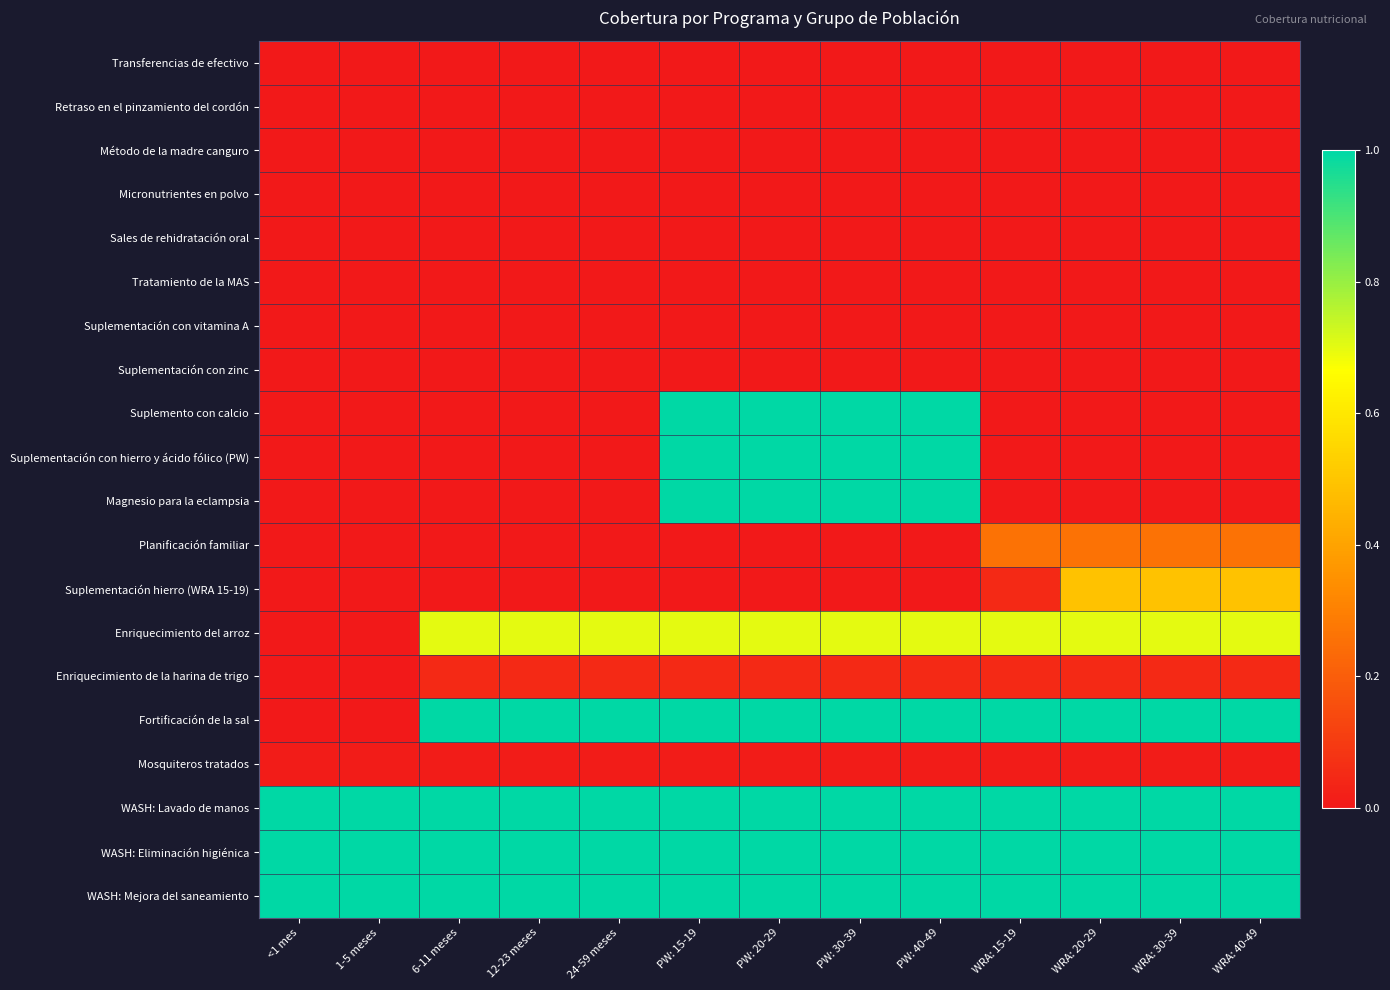

Reading right to left, what are all the values shown in this chart?

Transferencias de efectivo: WRA: 40-49=0.0	WRA: 30-39=0.0	WRA: 20-29=0.0	WRA: 15-19=0.0	PW: 40-49=0.0	PW: 30-39=0.0	PW: 20-29=0.0	PW: 15-19=0.0	24-59 meses=0.0	12-23 meses=0.0	6-11 meses=0.0	1-5 meses=0.0	<1 mes=0.0
Retraso en el pinzamiento del cordón: WRA: 40-49=0.0	WRA: 30-39=0.0	WRA: 20-29=0.0	WRA: 15-19=0.0	PW: 40-49=0.0	PW: 30-39=0.0	PW: 20-29=0.0	PW: 15-19=0.0	24-59 meses=0.0	12-23 meses=0.0	6-11 meses=0.0	1-5 meses=0.0	<1 mes=0.0
Método de la madre canguro: WRA: 40-49=0.0	WRA: 30-39=0.0	WRA: 20-29=0.0	WRA: 15-19=0.0	PW: 40-49=0.0	PW: 30-39=0.0	PW: 20-29=0.0	PW: 15-19=0.0	24-59 meses=0.0	12-23 meses=0.0	6-11 meses=0.0	1-5 meses=0.0	<1 mes=0.0
Micronutrientes en polvo: WRA: 40-49=0.0	WRA: 30-39=0.0	WRA: 20-29=0.0	WRA: 15-19=0.0	PW: 40-49=0.0	PW: 30-39=0.0	PW: 20-29=0.0	PW: 15-19=0.0	24-59 meses=0.0	12-23 meses=0.0	6-11 meses=0.0	1-5 meses=0.0	<1 mes=0.0
Sales de rehidratación oral: WRA: 40-49=0.0	WRA: 30-39=0.0	WRA: 20-29=0.0	WRA: 15-19=0.0	PW: 40-49=0.0	PW: 30-39=0.0	PW: 20-29=0.0	PW: 15-19=0.0	24-59 meses=0.0	12-23 meses=0.0	6-11 meses=0.0	1-5 meses=0.0	<1 mes=0.0
Tratamiento de la MAS: WRA: 40-49=0.0	WRA: 30-39=0.0	WRA: 20-29=0.0	WRA: 15-19=0.0	PW: 40-49=0.0	PW: 30-39=0.0	PW: 20-29=0.0	PW: 15-19=0.0	24-59 meses=0.0	12-23 meses=0.0	6-11 meses=0.0	1-5 meses=0.0	<1 mes=0.0
Suplementación con vitamina A: WRA: 40-49=0.0	WRA: 30-39=0.0	WRA: 20-29=0.0	WRA: 15-19=0.0	PW: 40-49=0.0	PW: 30-39=0.0	PW: 20-29=0.0	PW: 15-19=0.0	24-59 meses=0.0	12-23 meses=0.0	6-11 meses=0.0	1-5 meses=0.0	<1 mes=0.0
Suplementación con zinc: WRA: 40-49=0.0	WRA: 30-39=0.0	WRA: 20-29=0.0	WRA: 15-19=0.0	PW: 40-49=0.0	PW: 30-39=0.0	PW: 20-29=0.0	PW: 15-19=0.0	24-59 meses=0.0	12-23 meses=0.0	6-11 meses=0.0	1-5 meses=0.0	<1 mes=0.0
Suplemento con calcio: WRA: 40-49=0.0	WRA: 30-39=0.0	WRA: 20-29=0.0	WRA: 15-19=0.0	PW: 40-49=1.0	PW: 30-39=1.0	PW: 20-29=1.0	PW: 15-19=1.0	24-59 meses=0.0	12-23 meses=0.0	6-11 meses=0.0	1-5 meses=0.0	<1 mes=0.0
Suplementación con hierro y ácido fólico (PW): WRA: 40-49=0.0	WRA: 30-39=0.0	WRA: 20-29=0.0	WRA: 15-19=0.0	PW: 40-49=1.0	PW: 30-39=1.0	PW: 20-29=1.0	PW: 15-19=1.0	24-59 meses=0.0	12-23 meses=0.0	6-11 meses=0.0	1-5 meses=0.0	<1 mes=0.0
Magnesio para la eclampsia: WRA: 40-49=0.0	WRA: 30-39=0.0	WRA: 20-29=0.0	WRA: 15-19=0.0	PW: 40-49=1.0	PW: 30-39=1.0	PW: 20-29=1.0	PW: 15-19=1.0	24-59 meses=0.0	12-23 meses=0.0	6-11 meses=0.0	1-5 meses=0.0	<1 mes=0.0
Planificación familiar: WRA: 40-49=0.3	WRA: 30-39=0.3	WRA: 20-29=0.3	WRA: 15-19=0.3	PW: 40-49=0.0	PW: 30-39=0.0	PW: 20-29=0.0	PW: 15-19=0.0	24-59 meses=0.0	12-23 meses=0.0	6-11 meses=0.0	1-5 meses=0.0	<1 mes=0.0
Suplementación hierro (WRA 15-19): WRA: 40-49=0.5	WRA: 30-39=0.5	WRA: 20-29=0.5	WRA: 15-19=0.0	PW: 40-49=0.0	PW: 30-39=0.0	PW: 20-29=0.0	PW: 15-19=0.0	24-59 meses=0.0	12-23 meses=0.0	6-11 meses=0.0	1-5 meses=0.0	<1 mes=0.0
Enriquecimiento del arroz: WRA: 40-49=0.7	WRA: 30-39=0.7	WRA: 20-29=0.7	WRA: 15-19=0.7	PW: 40-49=0.7	PW: 30-39=0.7	PW: 20-29=0.7	PW: 15-19=0.7	24-59 meses=0.7	12-23 meses=0.7	6-11 meses=0.7	1-5 meses=0.0	<1 mes=0.0
Enriquecimiento de la harina de trigo: WRA: 40-49=0.1	WRA: 30-39=0.1	WRA: 20-29=0.1	WRA: 15-19=0.1	PW: 40-49=0.1	PW: 30-39=0.1	PW: 20-29=0.1	PW: 15-19=0.1	24-59 meses=0.1	12-23 meses=0.1	6-11 meses=0.1	1-5 meses=0.0	<1 mes=0.0
Fortificación de la sal: WRA: 40-49=1.0	WRA: 30-39=1.0	WRA: 20-29=1.0	WRA: 15-19=1.0	PW: 40-49=1.0	PW: 30-39=1.0	PW: 20-29=1.0	PW: 15-19=1.0	24-59 meses=1.0	12-23 meses=1.0	6-11 meses=1.0	1-5 meses=0.0	<1 mes=0.0
Mosquiteros tratados: WRA: 40-49=0.0	WRA: 30-39=0.0	WRA: 20-29=0.0	WRA: 15-19=0.0	PW: 40-49=0.0	PW: 30-39=0.0	PW: 20-29=0.0	PW: 15-19=0.0	24-59 meses=0.0	12-23 meses=0.0	6-11 meses=0.0	1-5 meses=0.0	<1 mes=0.0
WASH: Lavado de manos: WRA: 40-49=1.0	WRA: 30-39=1.0	WRA: 20-29=1.0	WRA: 15-19=1.0	PW: 40-49=1.0	PW: 30-39=1.0	PW: 20-29=1.0	PW: 15-19=1.0	24-59 meses=1.0	12-23 meses=1.0	6-11 meses=1.0	1-5 meses=1.0	<1 mes=1.0
WASH: Eliminación higiénica: WRA: 40-49=1.0	WRA: 30-39=1.0	WRA: 20-29=1.0	WRA: 15-19=1.0	PW: 40-49=1.0	PW: 30-39=1.0	PW: 20-29=1.0	PW: 15-19=1.0	24-59 meses=1.0	12-23 meses=1.0	6-11 meses=1.0	1-5 meses=1.0	<1 mes=1.0
WASH: Mejora del saneamiento: WRA: 40-49=1.0	WRA: 30-39=1.0	WRA: 20-29=1.0	WRA: 15-19=1.0	PW: 40-49=1.0	PW: 30-39=1.0	PW: 20-29=1.0	PW: 15-19=1.0	24-59 meses=1.0	12-23 meses=1.0	6-11 meses=1.0	1-5 meses=1.0	<1 mes=1.0